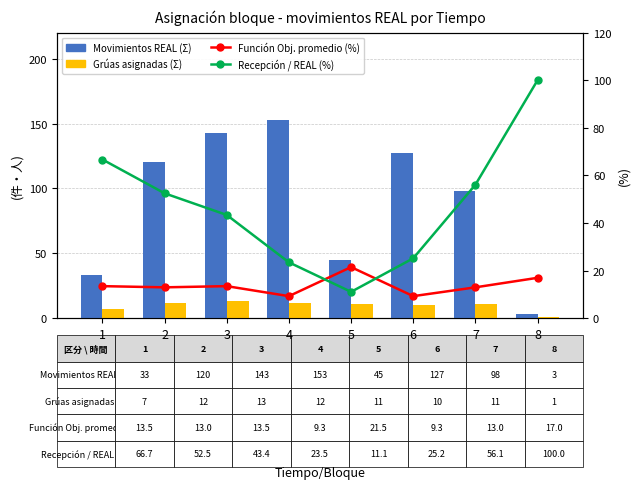

What is the value of the Función Obj. promedio (%) bar at the 3rd from the left?

13.5